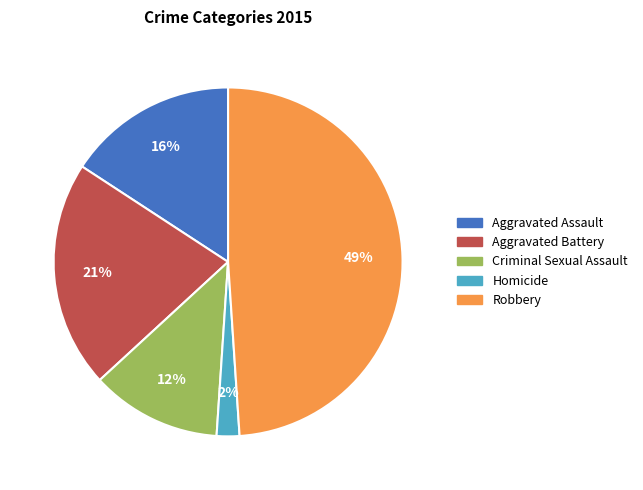

Do Aggravated Battery and Criminal Sexual Assault together represent more than half of the pie?

No